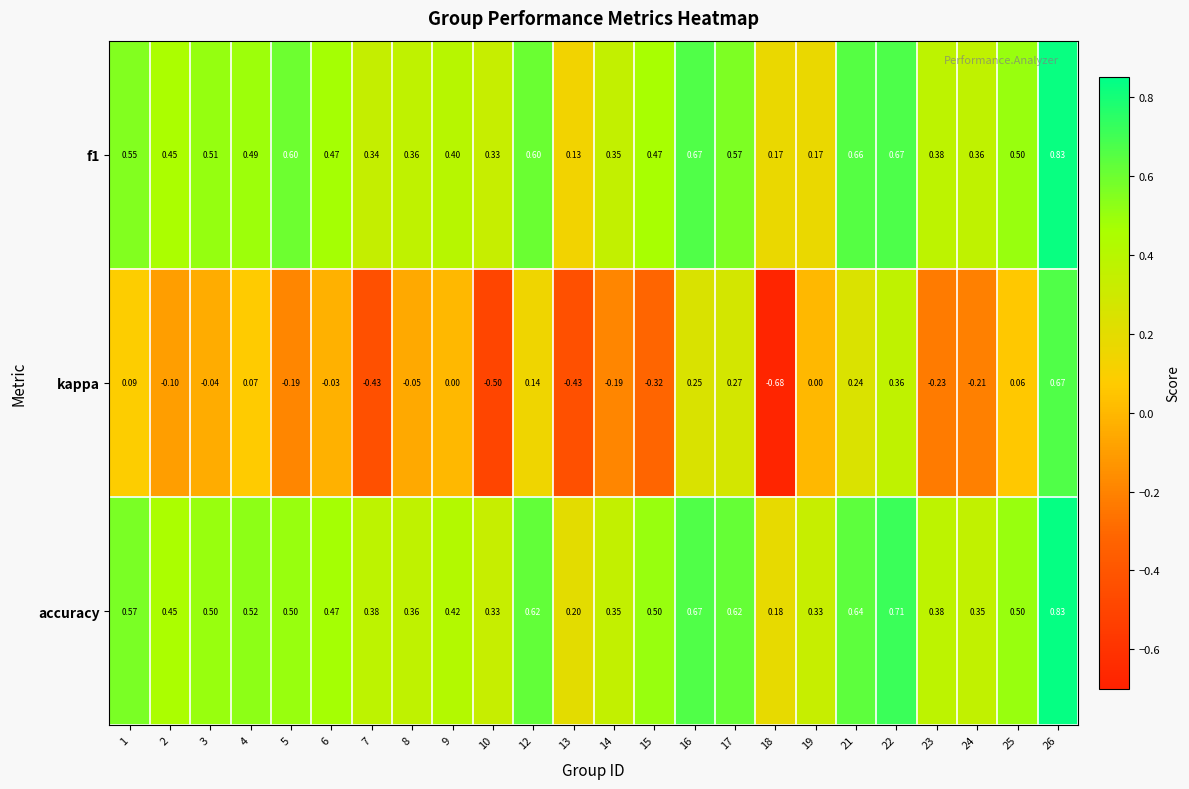

Which series has the largest total across all categories?

accuracy